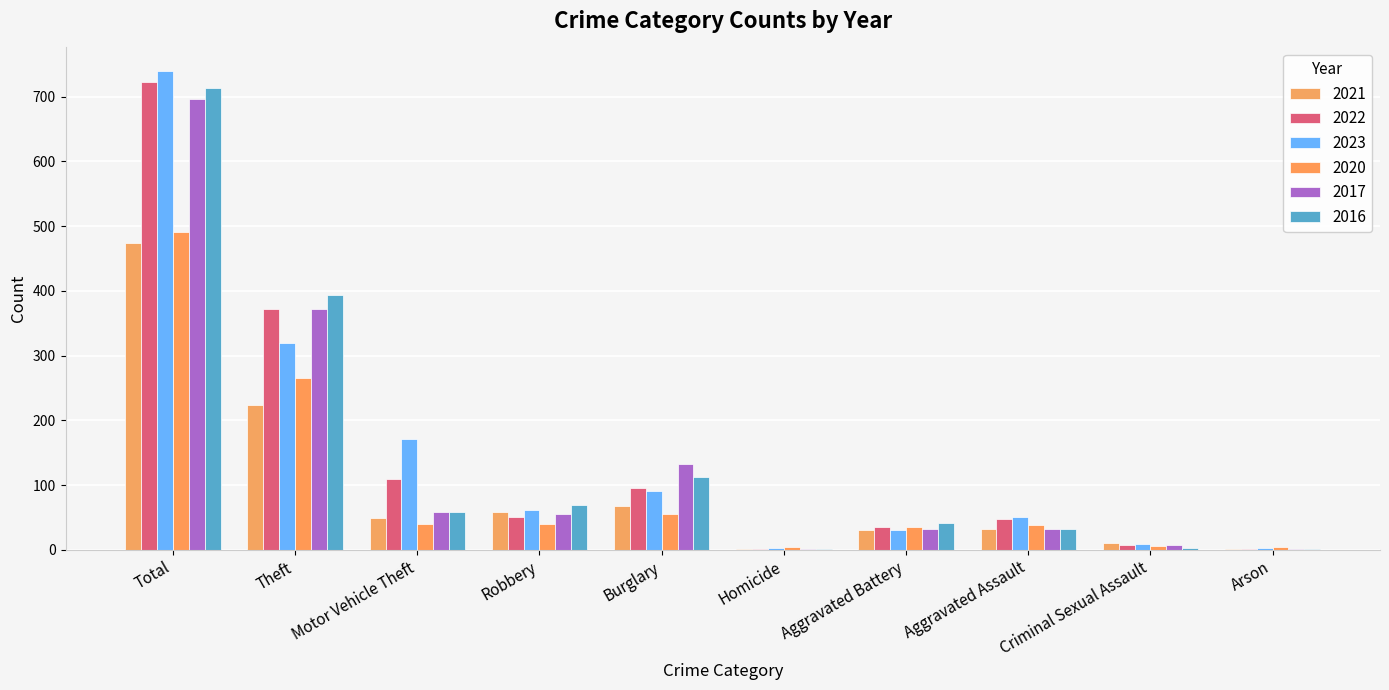

What position from the right is Arson?

1